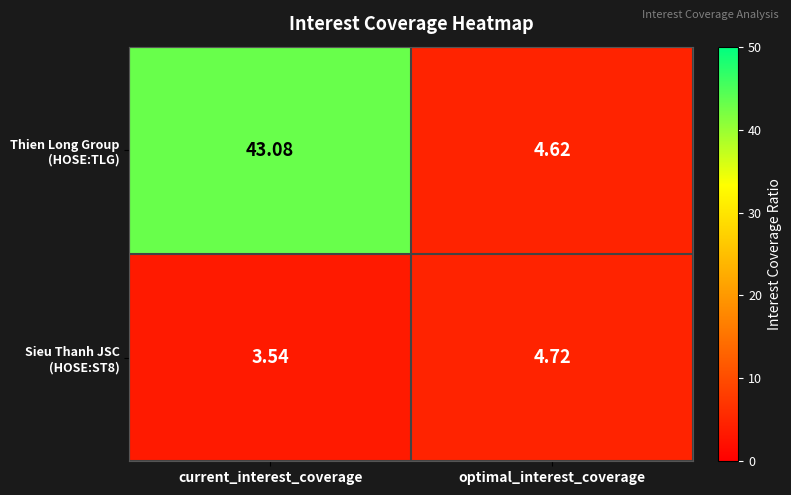

At which category is the sum across all series the highest?

current_interest_coverage